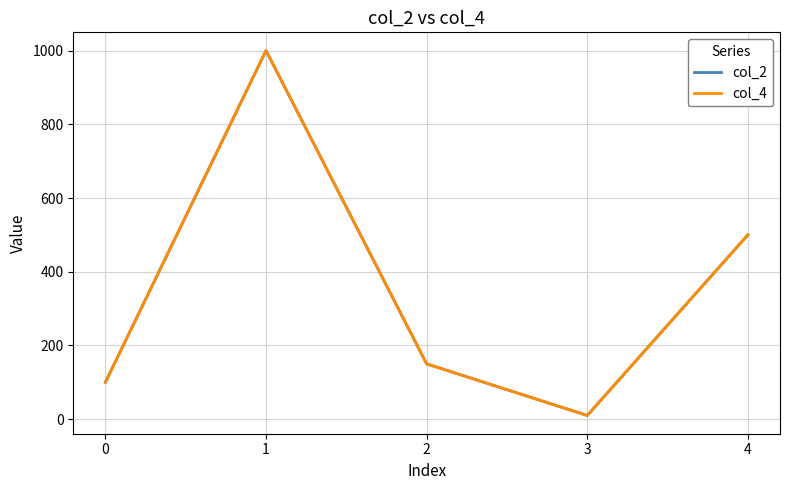

How many interior local valleys does the col_2 series have?

1